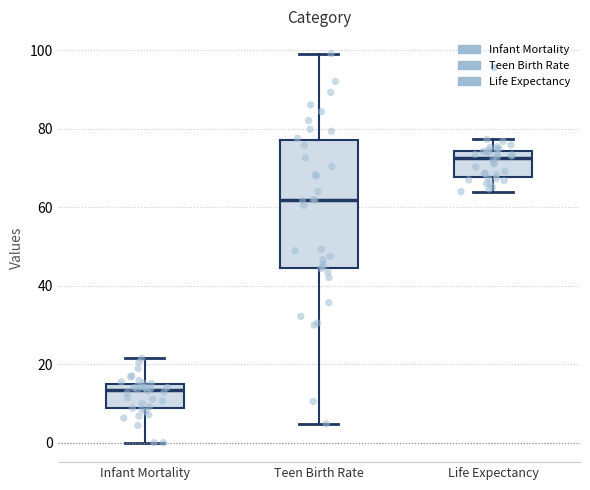

Which box has the lowest median line?

Infant Mortality